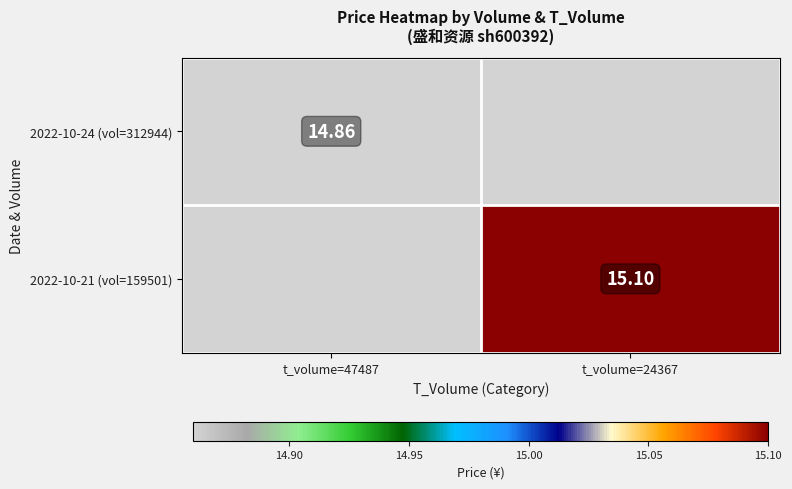

True or false: 2022-10-24 (vol=312944) has a value of 9.1 at t_volume=47487.

False